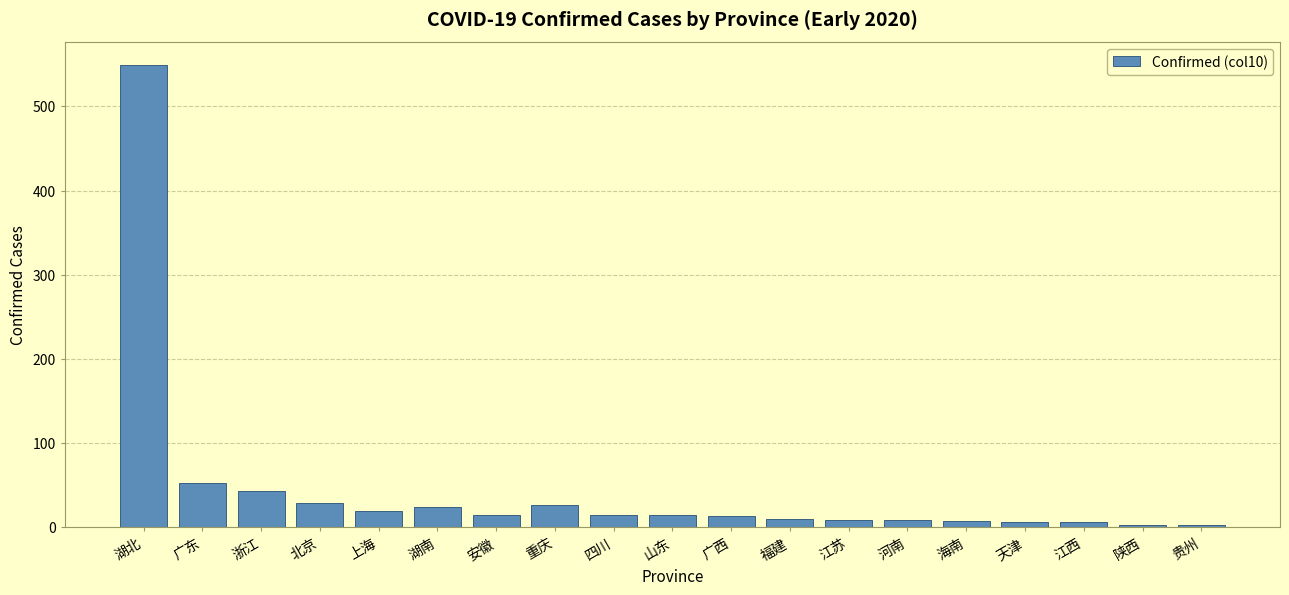

The value at 广西 is 13. True or false?

True